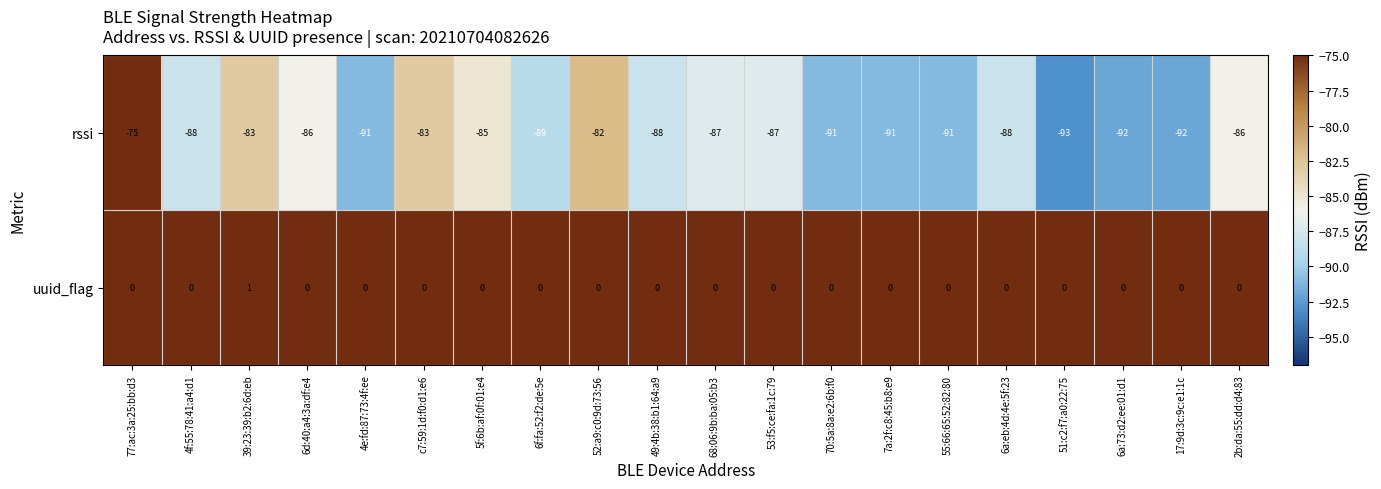

Count the uuid_flag values in the range 0 to 1.

20